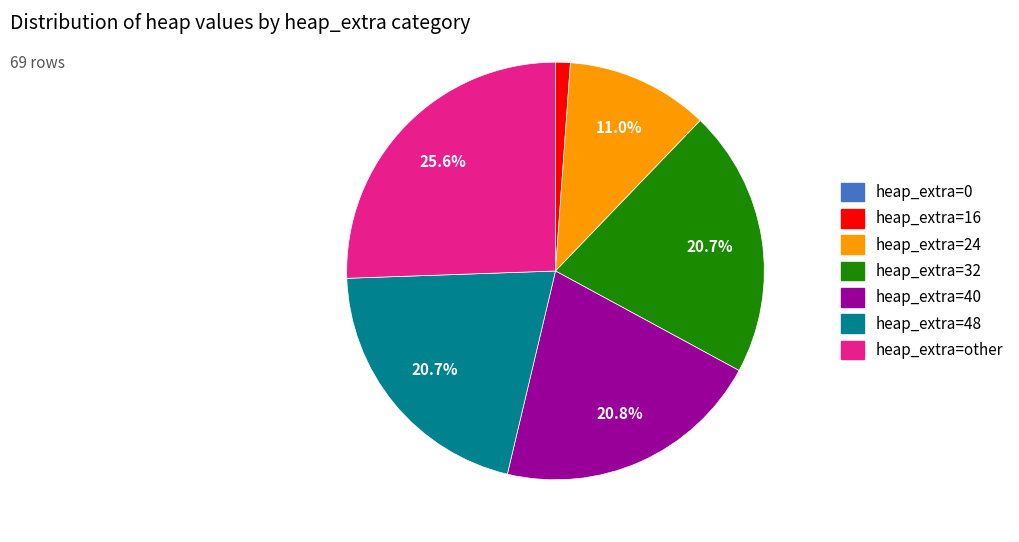

Combined, do heap_extra=48 and heap_extra=16 account for over 50%?

No